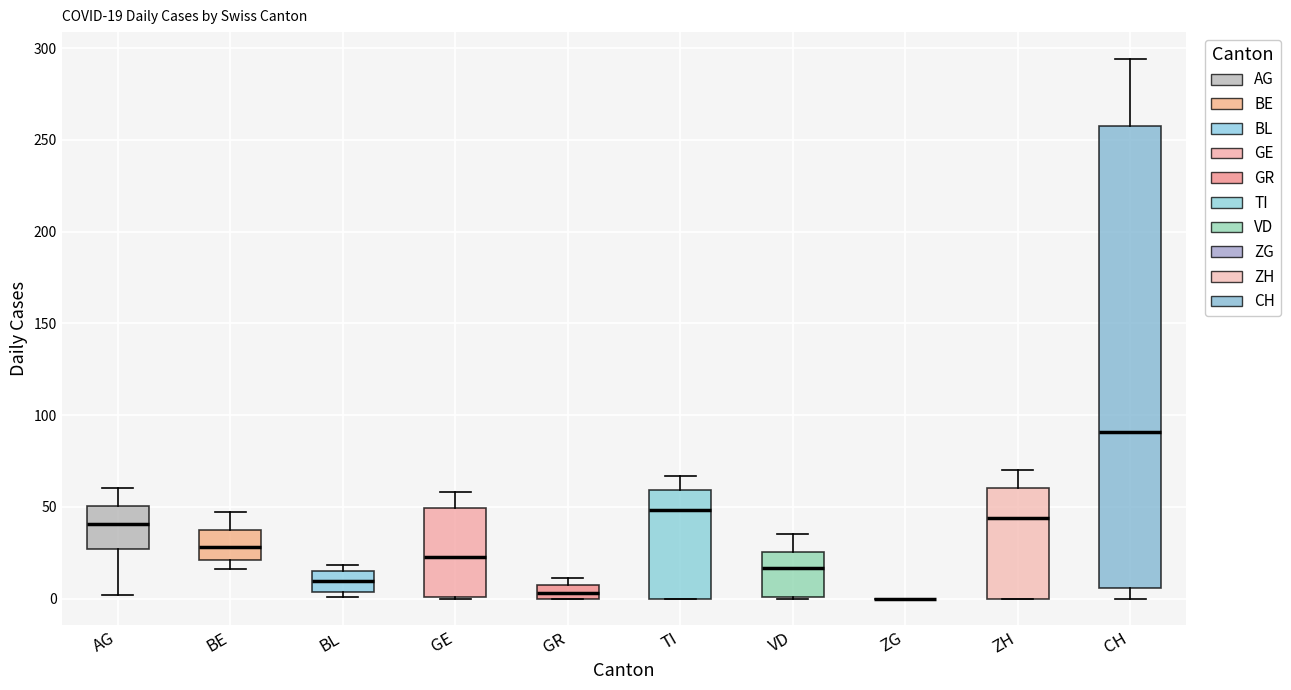

Which box is the tallest, from its lower edge to its upper edge?

CH